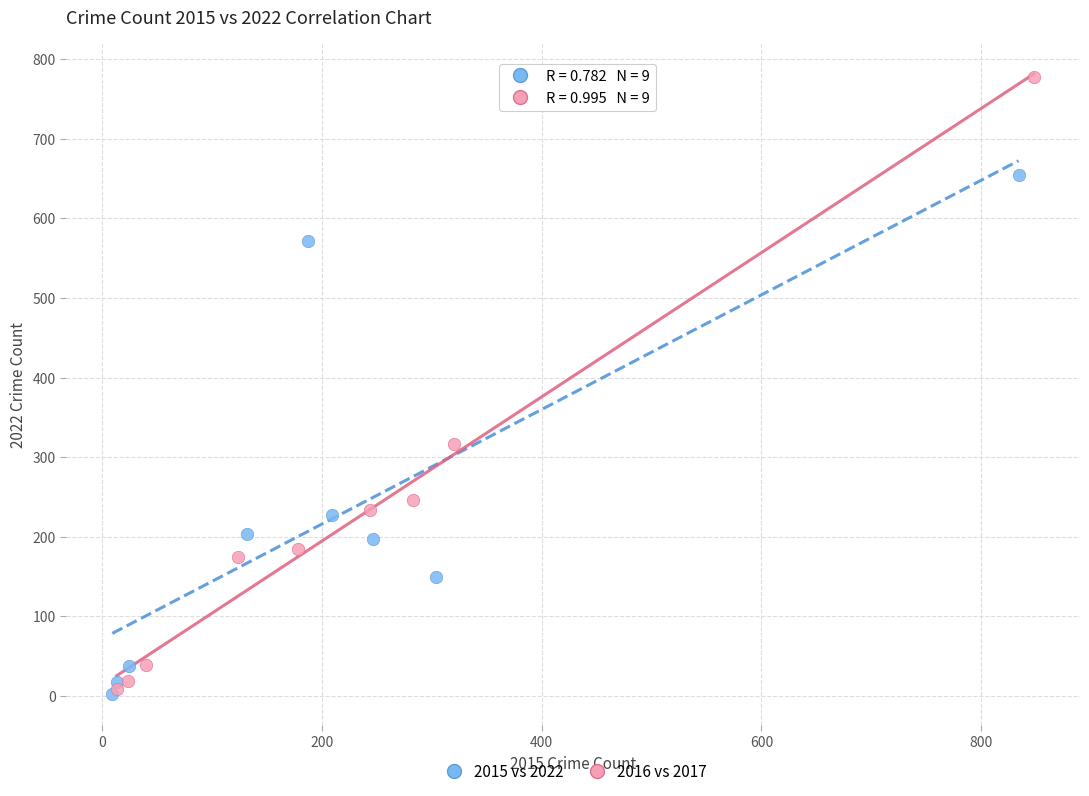

Which series has the largest Y range (max minus min)?

2016 vs 2017